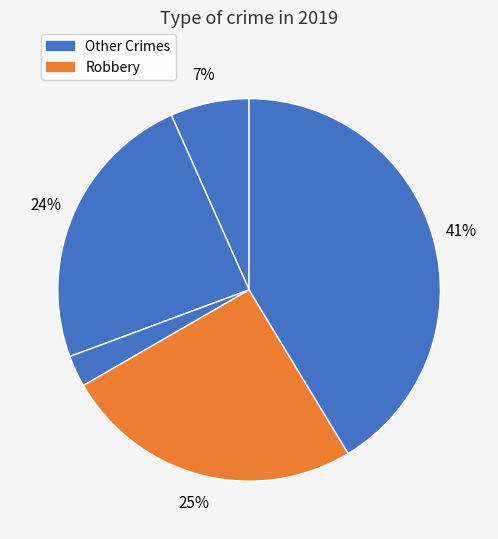

How many slices are in this pie chart?

5